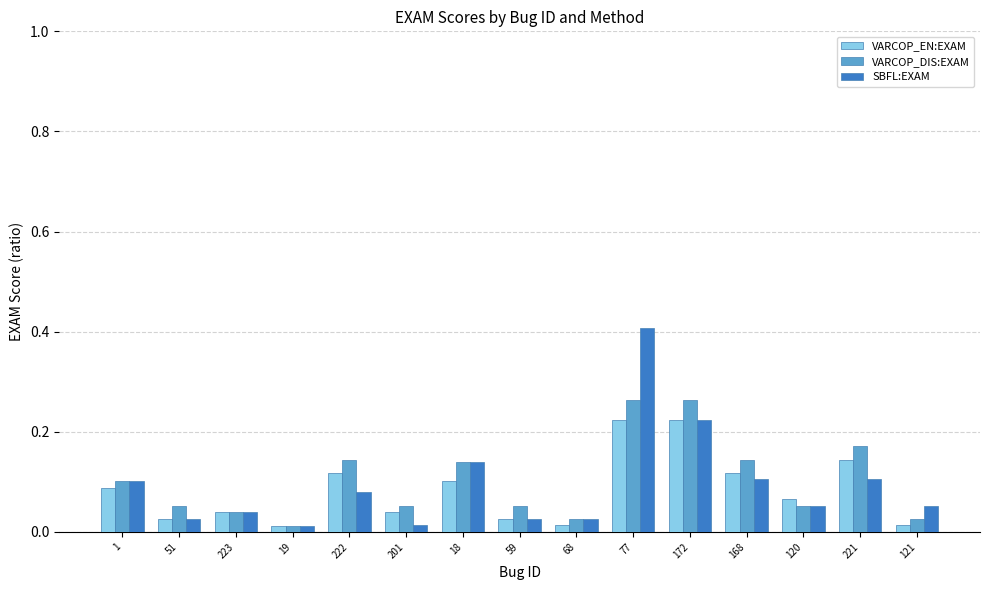

What is the sum of all VARCOP_DIS:EXAM values?

1.5